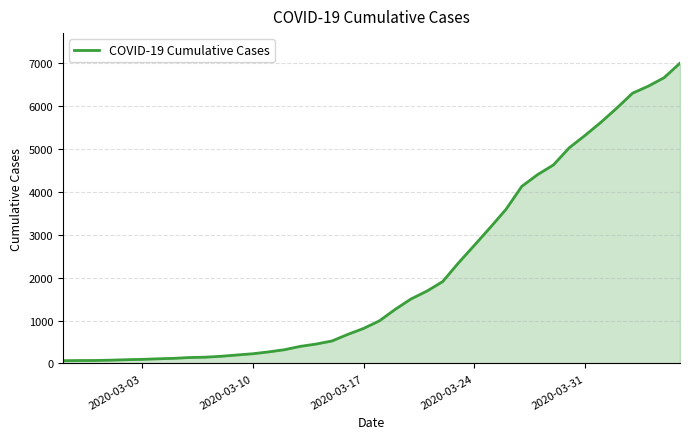

What is the difference between the maximum and minimum values?

6940